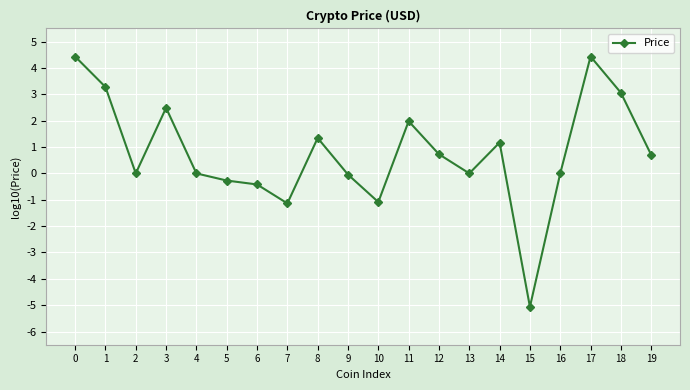

The chart shows a value of 0.3 at 14. True or false?

False